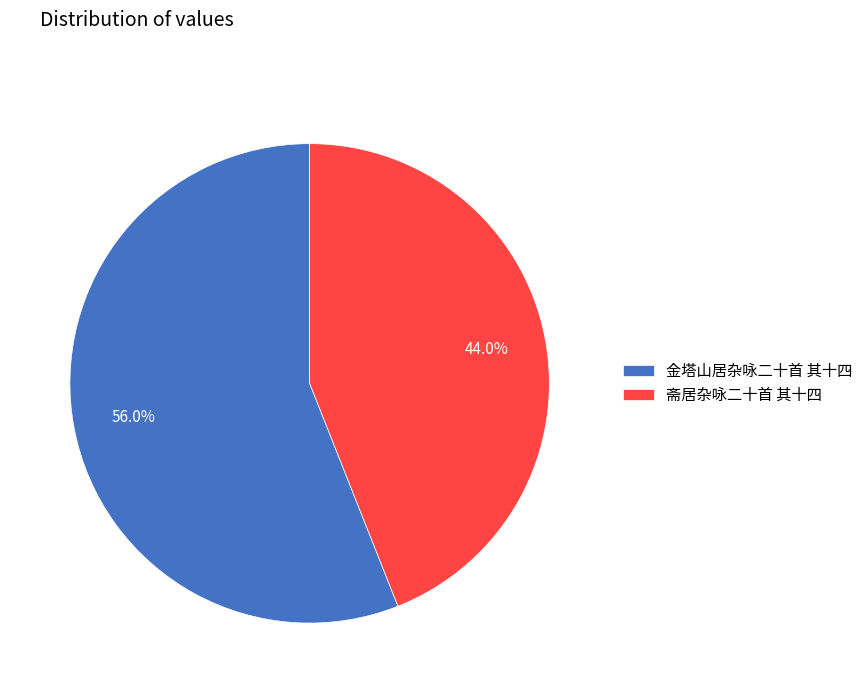

To the nearest percent, what is the difference between the 金塔山居杂咏二十首 其十四 and 斋居杂咏二十首 其十四 slice percentages?

12%